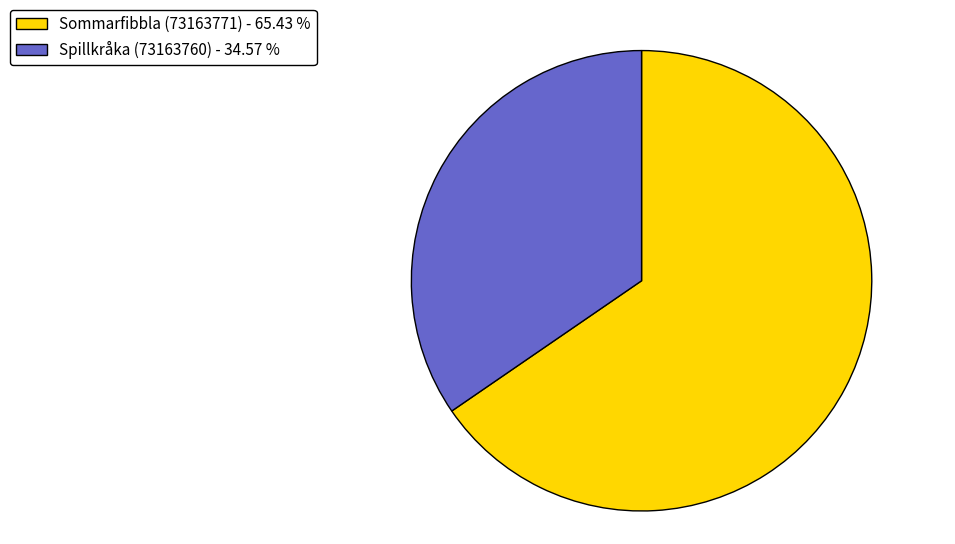

How many slices are in this pie chart?

2